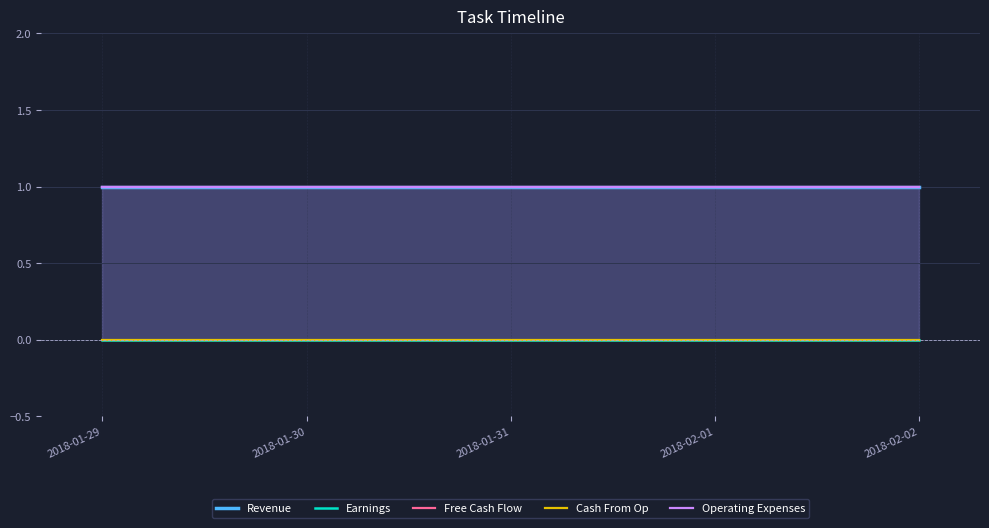

True or false: Cash From Op has more than 1 points higher than both neighbors.

False